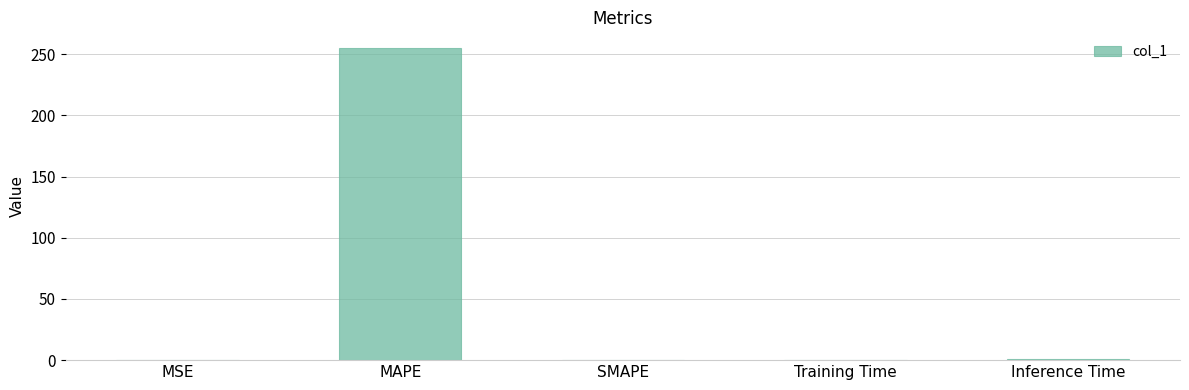

What is the sum of the values at MAPE and SMAPE?

255.2